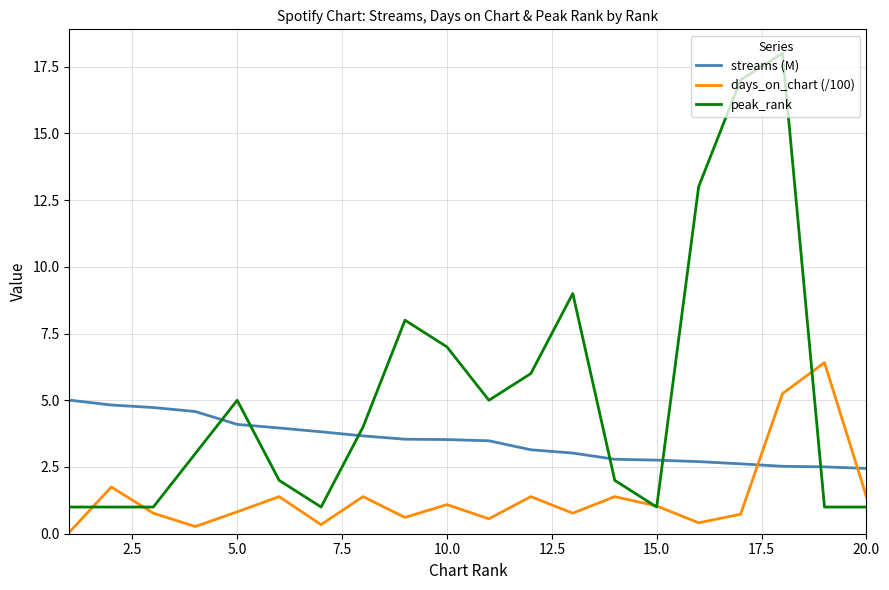

What is the difference between the second highest and second lowest values in the days_on_chart (/100) series?

5.0